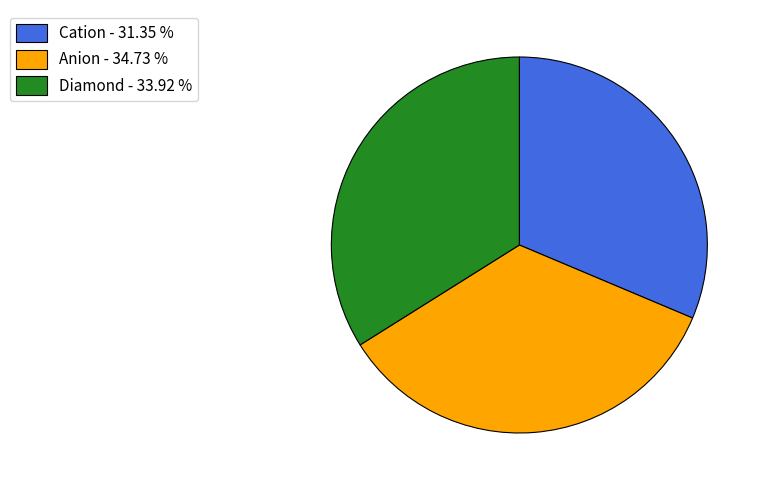

Is there any slice that represents more than half of the pie?

No